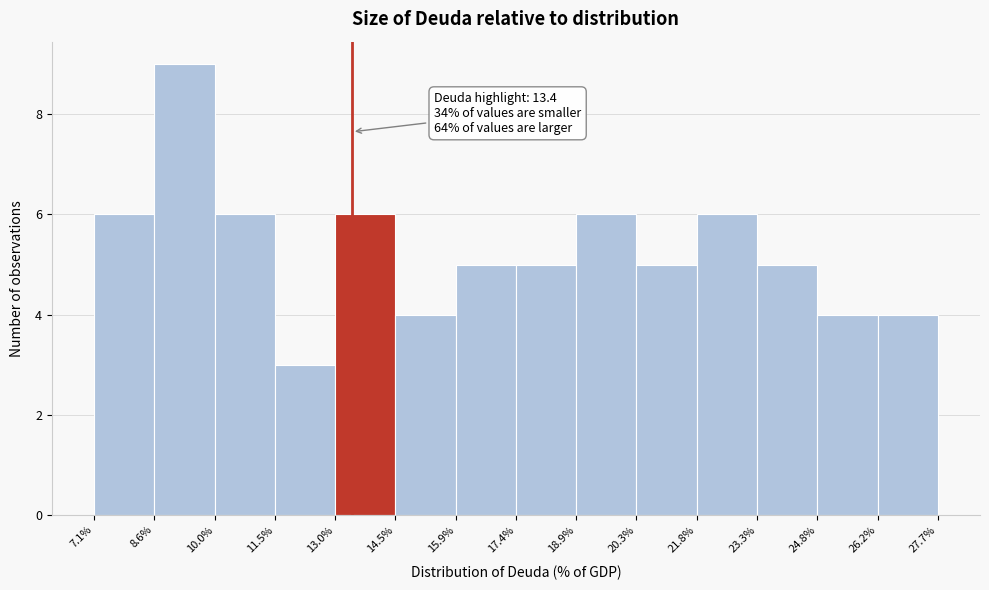

Which range on the x-axis has the tallest bar?

8.6% to 10.0%